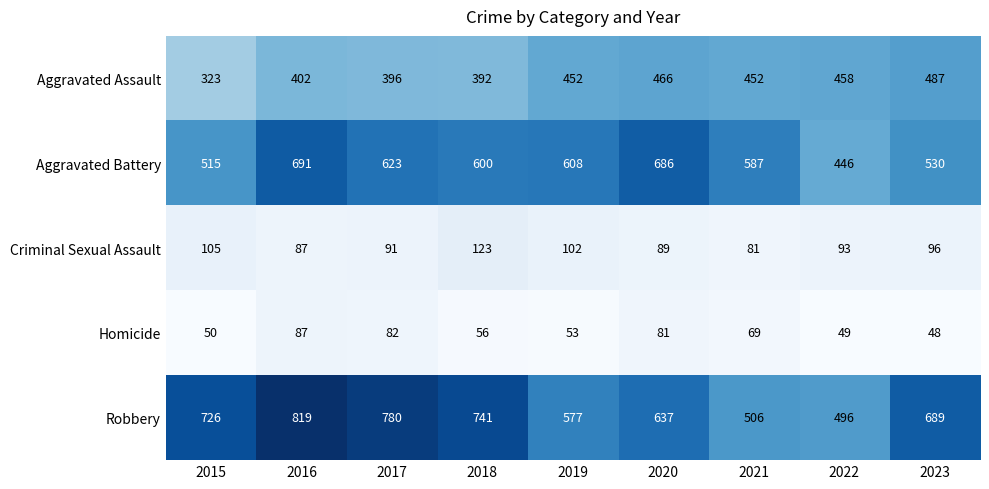

True or false: Aggravated Assault has a value of 452 at 2021.

True